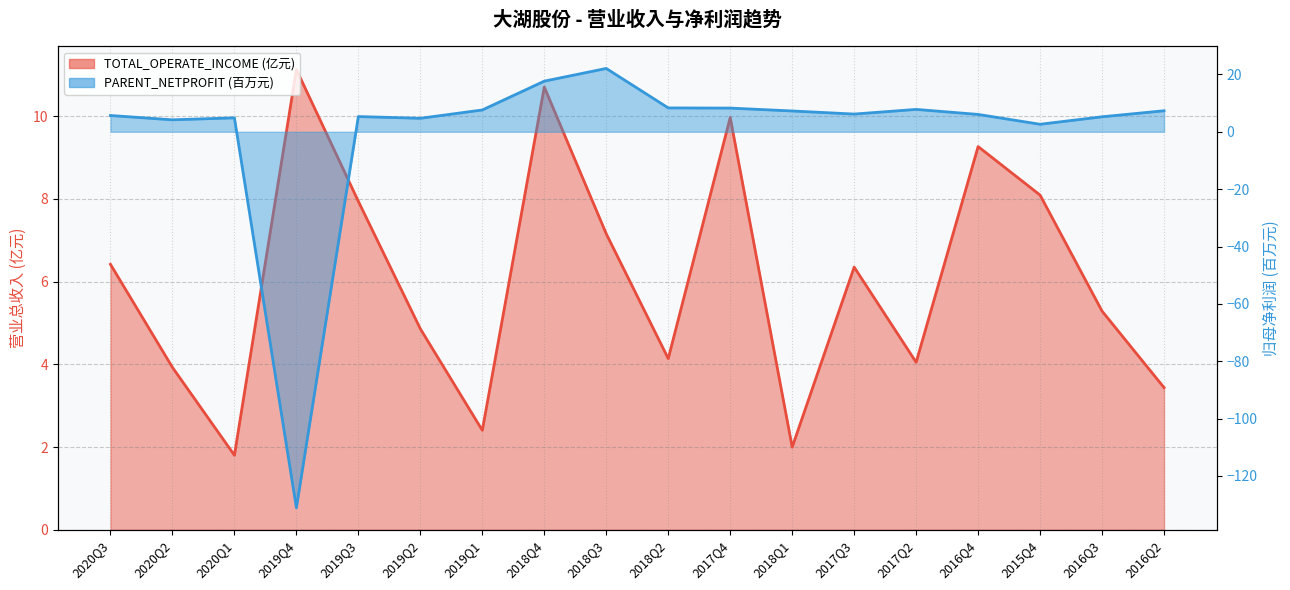

Reading left to right, what are all the values shown in this chart?

TOTAL_OPERATE_INCOME: 6.4	3.9	1.8	11.1	7.9	4.9	2.4	10.7	7.2	4.1	10.0	2.0	6.3	4.0	9.3	8.1	5.3	3.4
PARENT_NETPROFIT: 5.7	4.2	4.9	-131.1	5.3	4.7	7.6	17.7	22.1	8.3	8.3	7.3	6.2	7.8	6.1	2.6	5.2	7.3